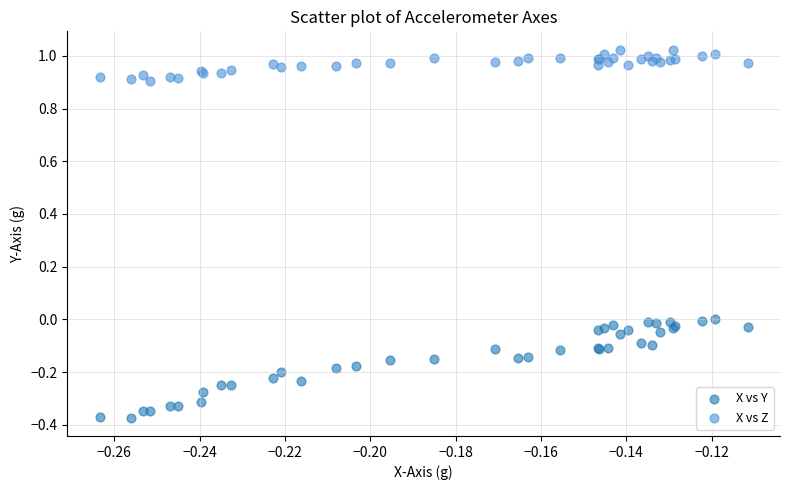

Which series has the widest spread of Y values?

X vs Y